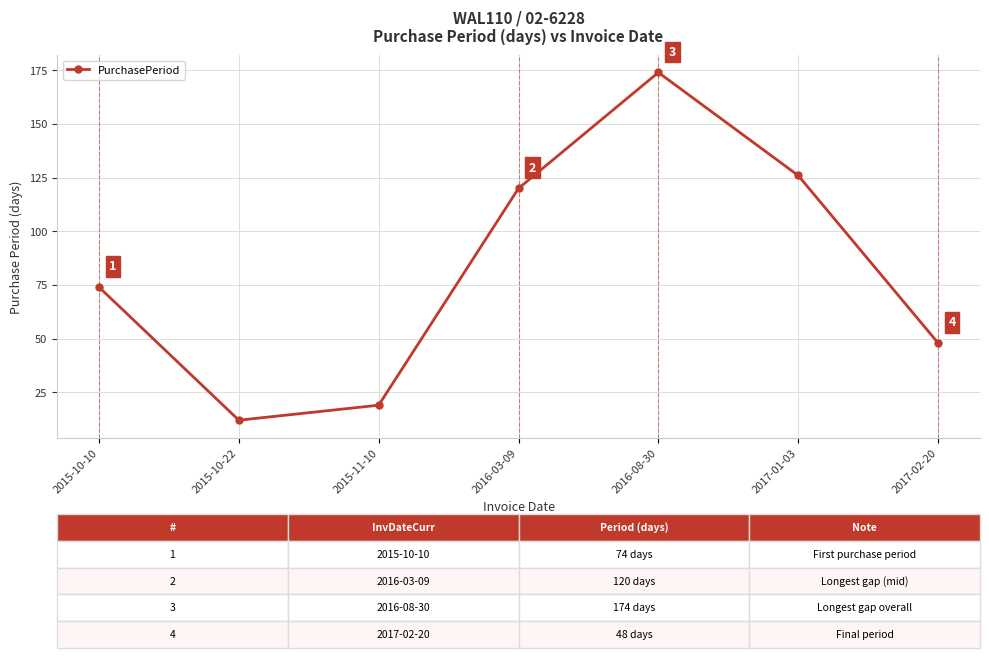

How many points are higher than both their immediate neighbors (excluding endpoints)?

1